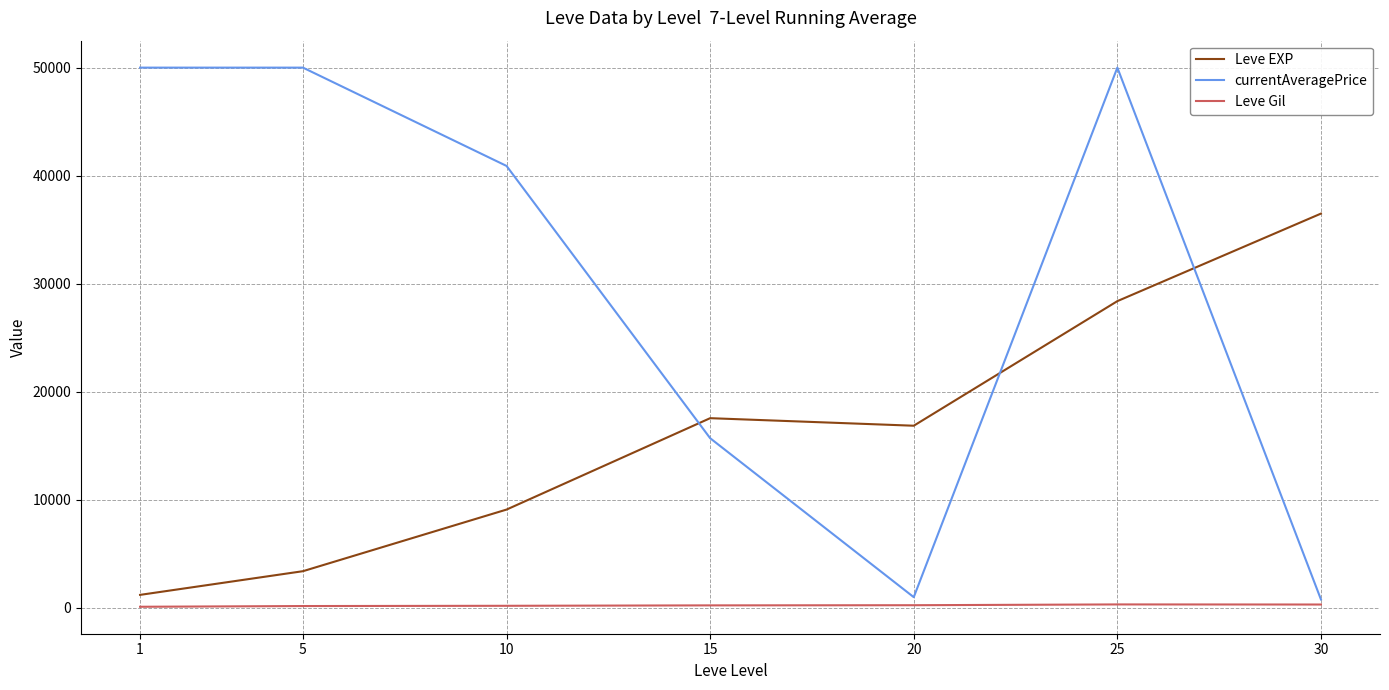

What is the average value of the Leve EXP series?

16148.5